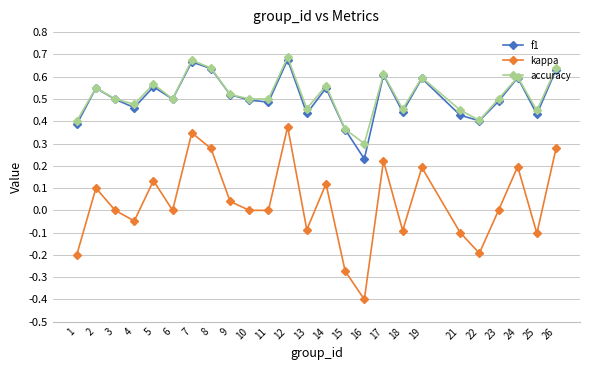

At which category is the sum across all series the highest?

12